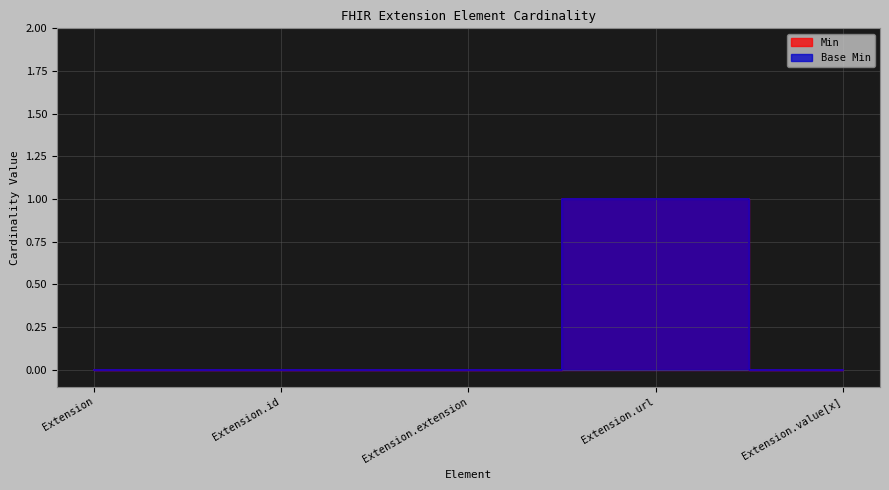

The Min series shows 0 at Extension. True or false?

True